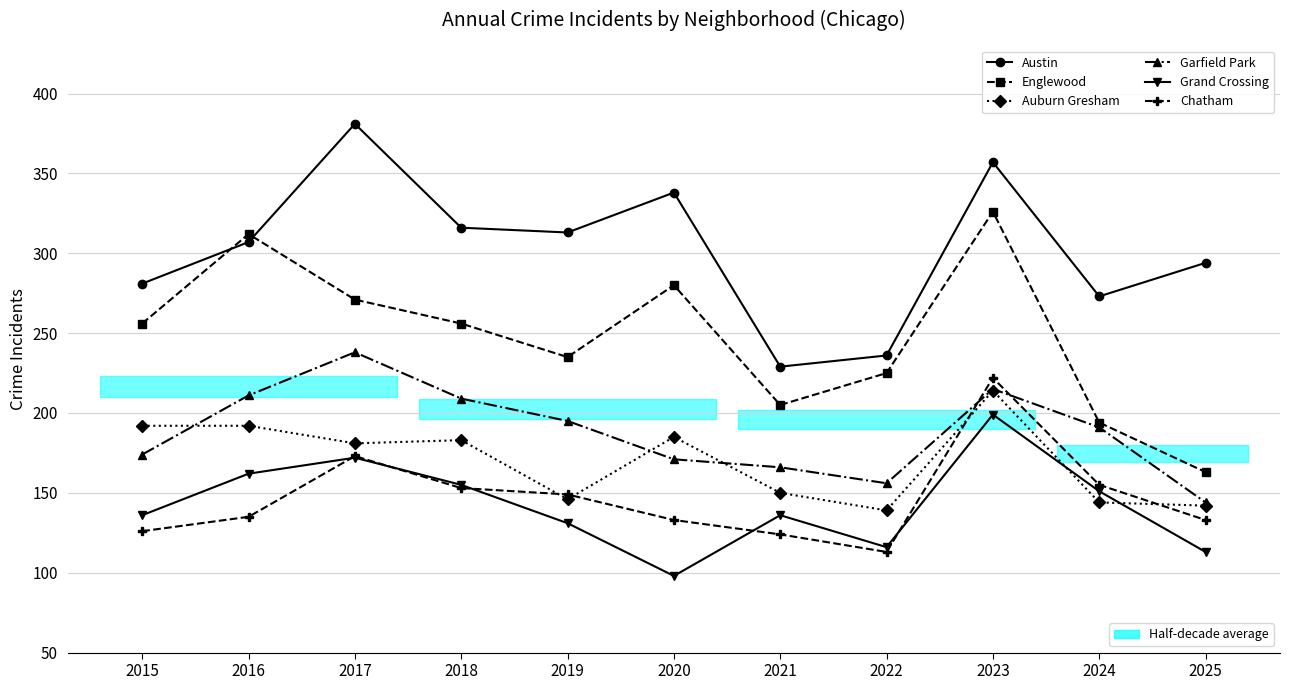

Between 2020 and 2025, which series saw the biggest shift?

Englewood